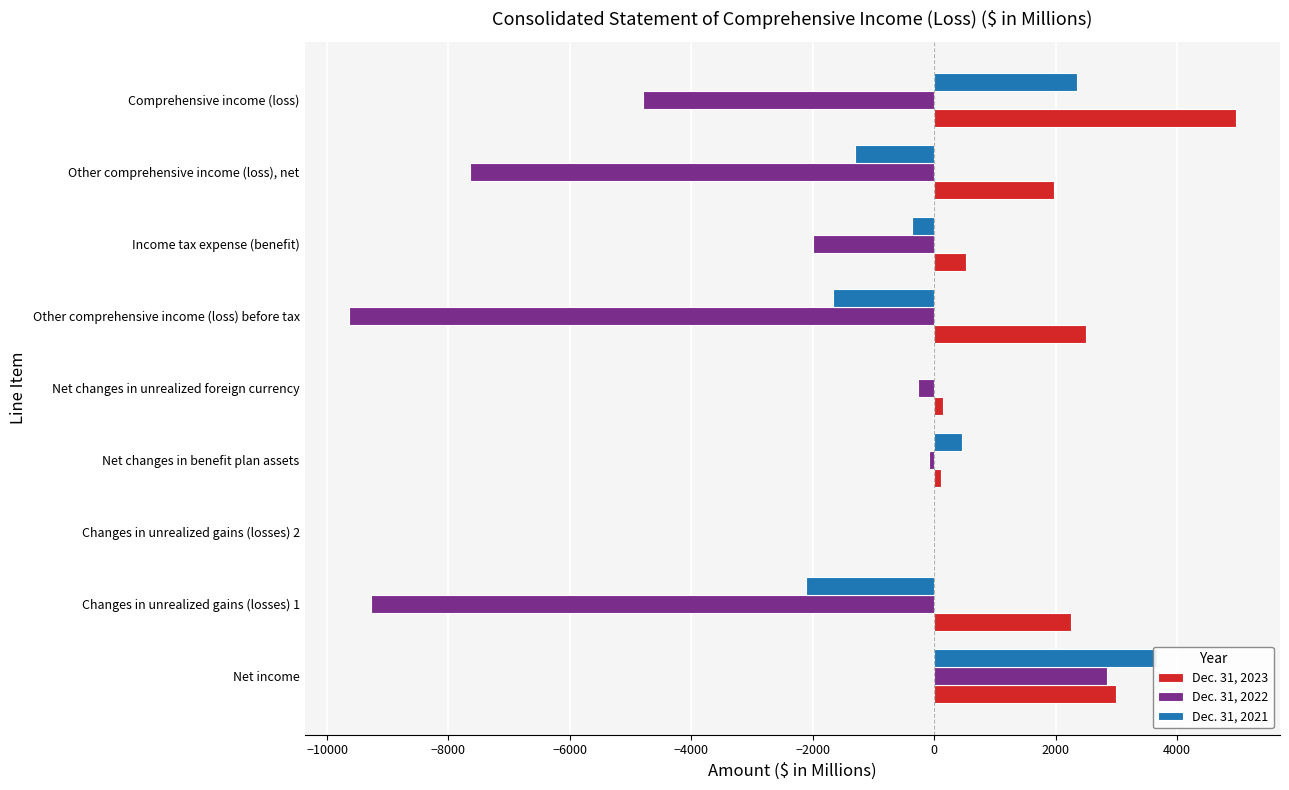

How many data points in Dec. 31, 2021 are less than -11?

4